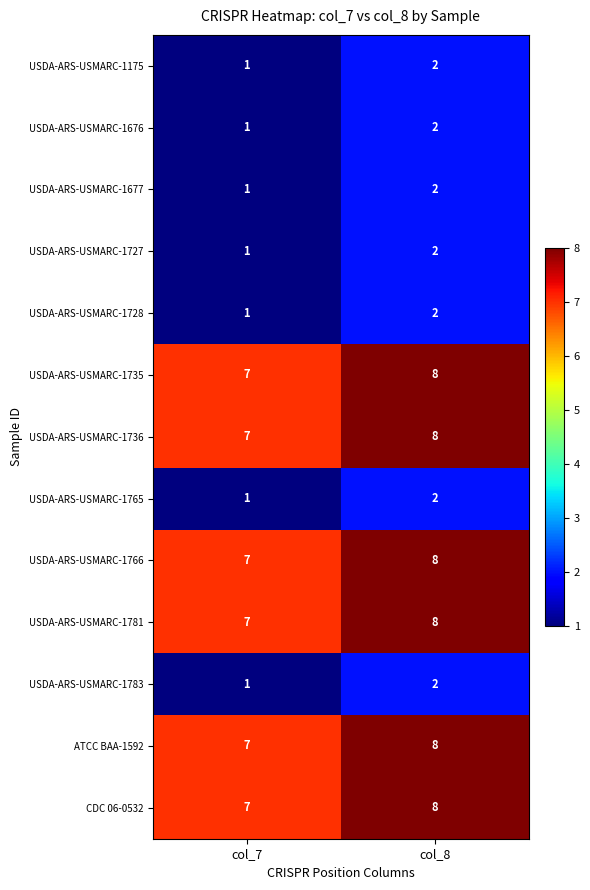

Reading left to right, what are all the values shown in this chart?

USDA-ARS-USMARC-1175: 1	2
USDA-ARS-USMARC-1676: 1	2
USDA-ARS-USMARC-1677: 1	2
USDA-ARS-USMARC-1727: 1	2
USDA-ARS-USMARC-1728: 1	2
USDA-ARS-USMARC-1735: 7	8
USDA-ARS-USMARC-1736: 7	8
USDA-ARS-USMARC-1765: 1	2
USDA-ARS-USMARC-1766: 7	8
USDA-ARS-USMARC-1781: 7	8
USDA-ARS-USMARC-1783: 1	2
ATCC BAA-1592: 7	8
CDC 06-0532: 7	8